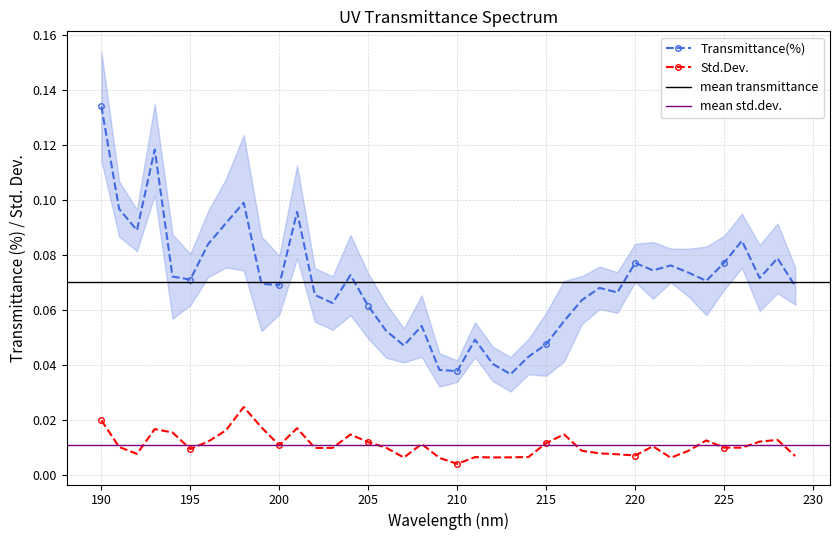

True or false: Transmittance(%) and Std.Dev. intersect in this chart.

False